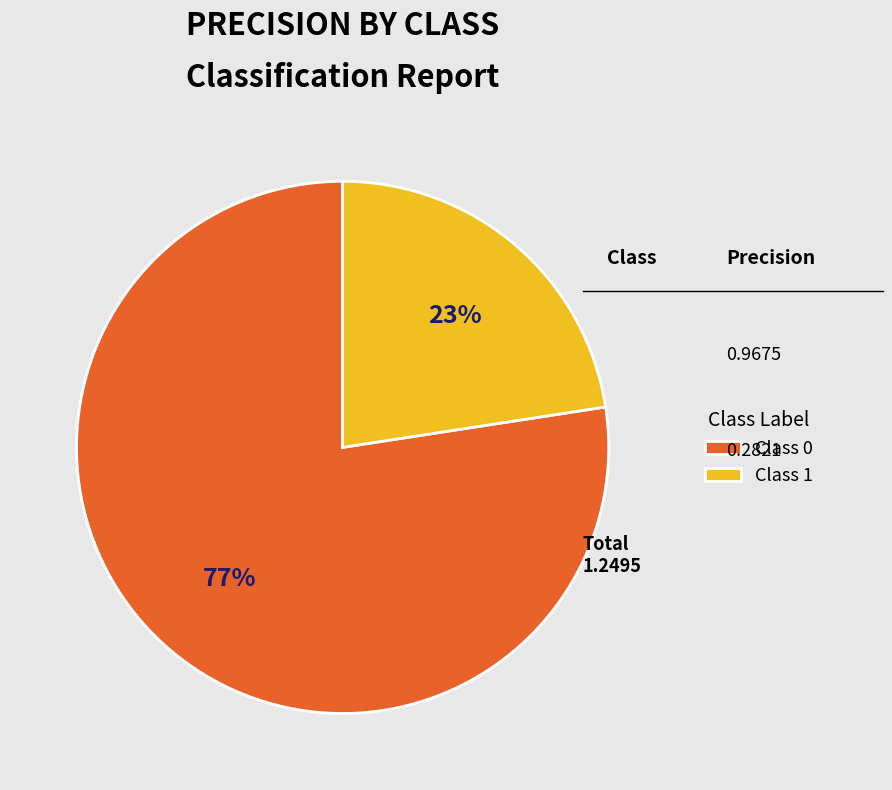

To the nearest percent, what is the average slice percentage?

50%